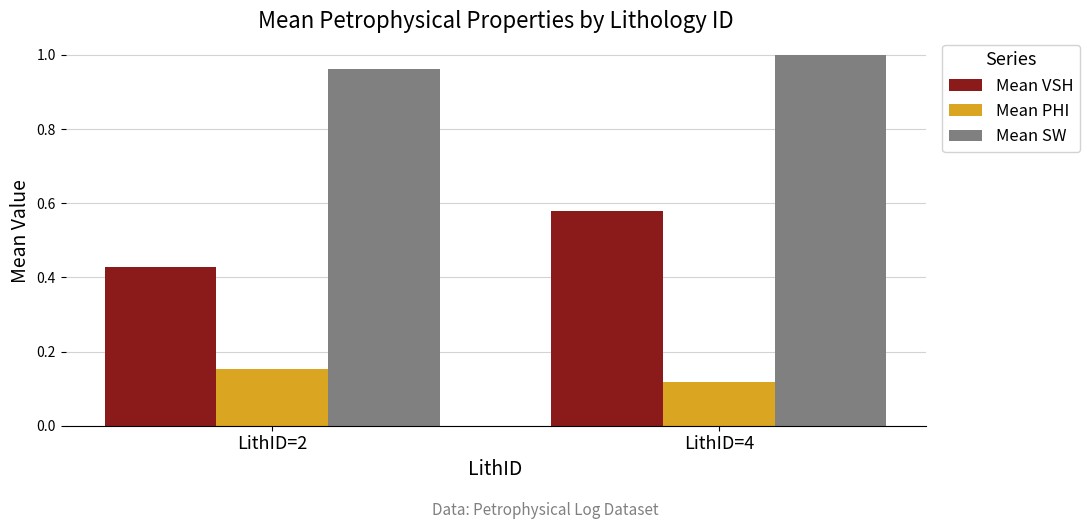

Are the bars horizontal?

No